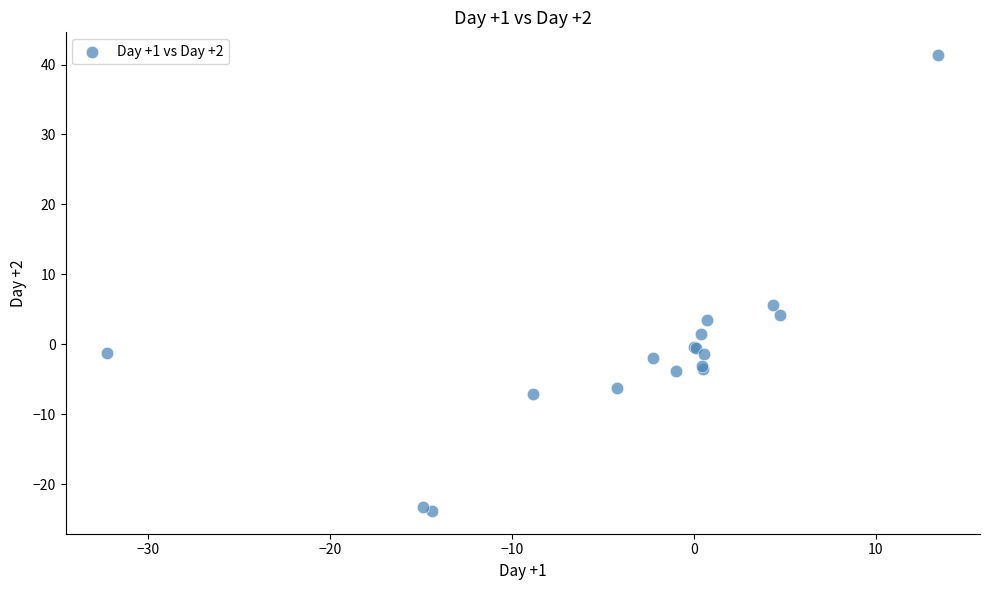

What Y value in the scatter plot is closest to 8?

5.6